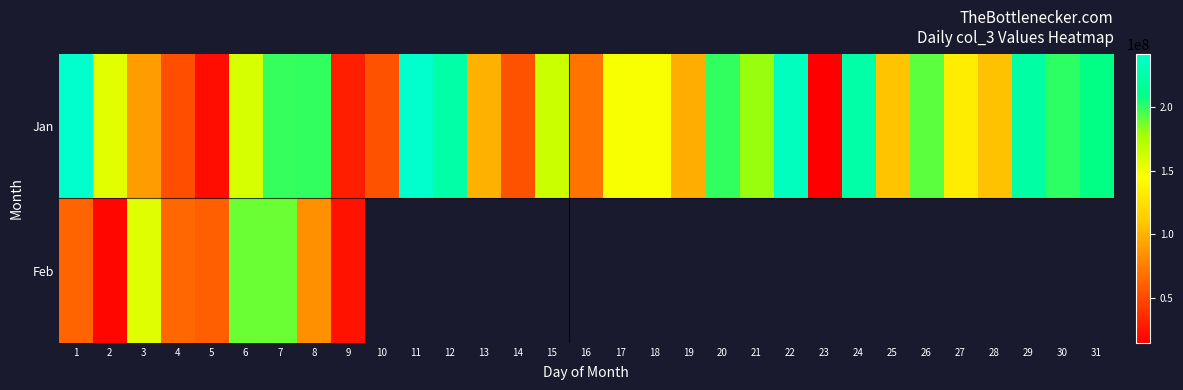

What is the minimum value for Feb?

18606472.0